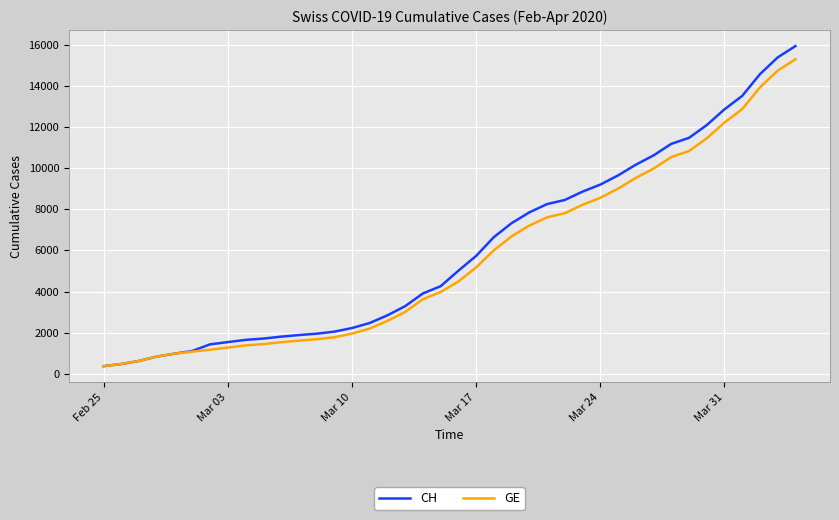

What is the minimum value shown in the chart?

375